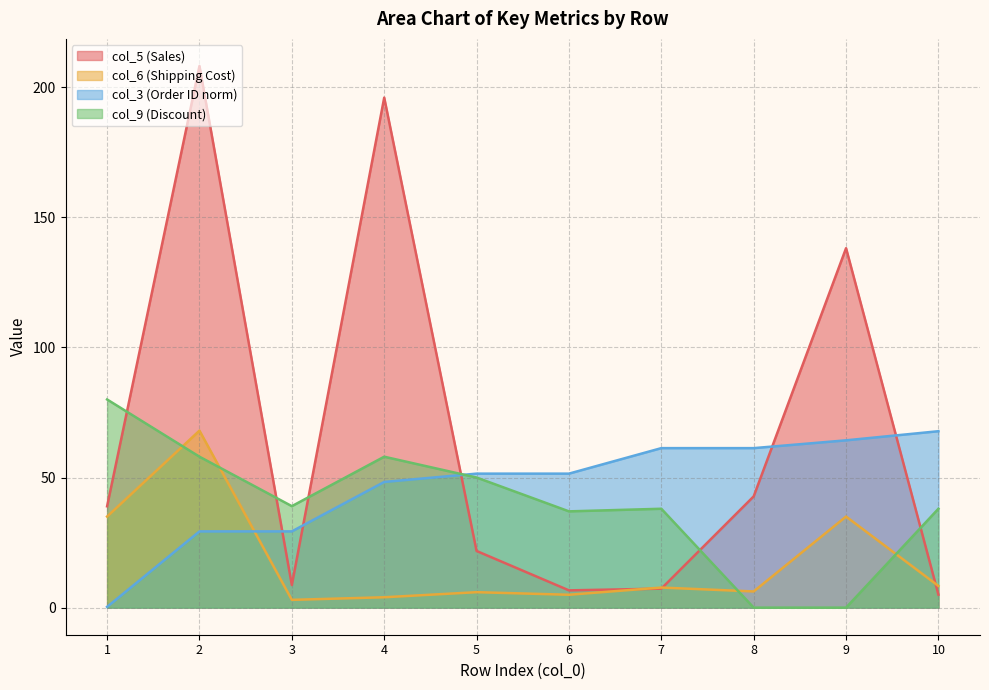

Reading left to right, what are all the values shown in this chart?

col_5 (Sales): 1=38.9	2=208.2	3=8.7	4=196.0	5=21.8	6=6.6	7=7.3	8=42.8	9=138.1	10=5.0
col_6 (Shipping Cost): 1=35.0	2=68.0	3=3.0	4=4.0	5=5.9	6=5.0	7=7.7	8=6.2	9=35.0	10=8.3
col_3 (Order ID norm): 1=0.3	2=29.3	3=29.3	4=48.3	5=51.5	6=51.5	7=61.3	8=61.3	9=64.3	10=67.8
col_9 (Discount): 1=80.0	2=58.0	3=39.0	4=58.0	5=50.0	6=37.0	7=38.0	8=0.0	9=0.0	10=38.0